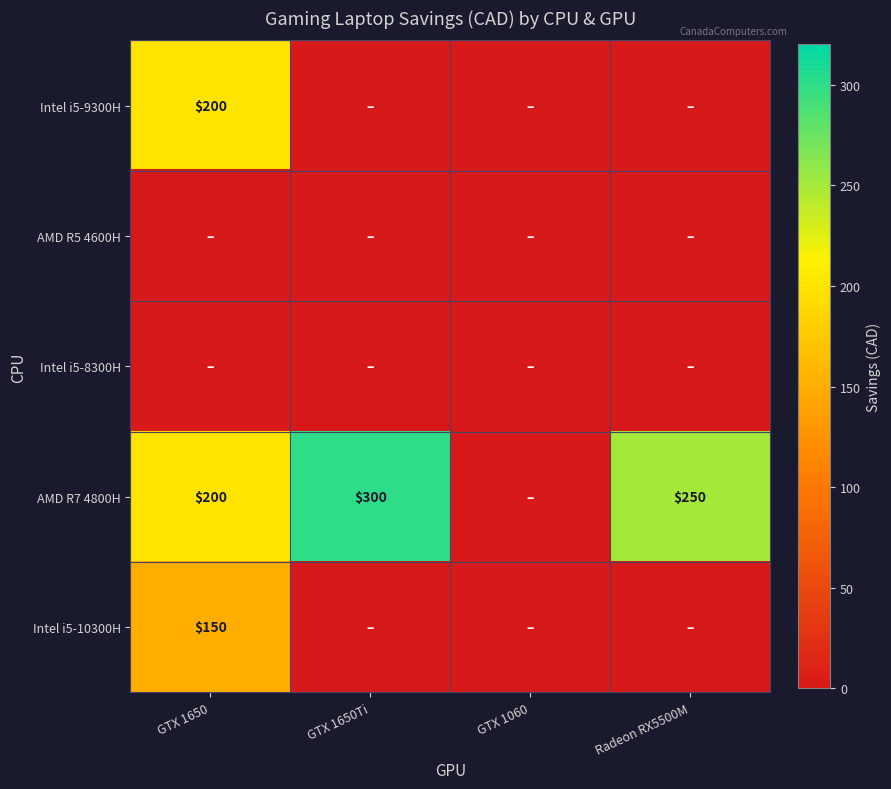

The value of Intel i5-10300H at GTX 1650 is 150. True or false?

True